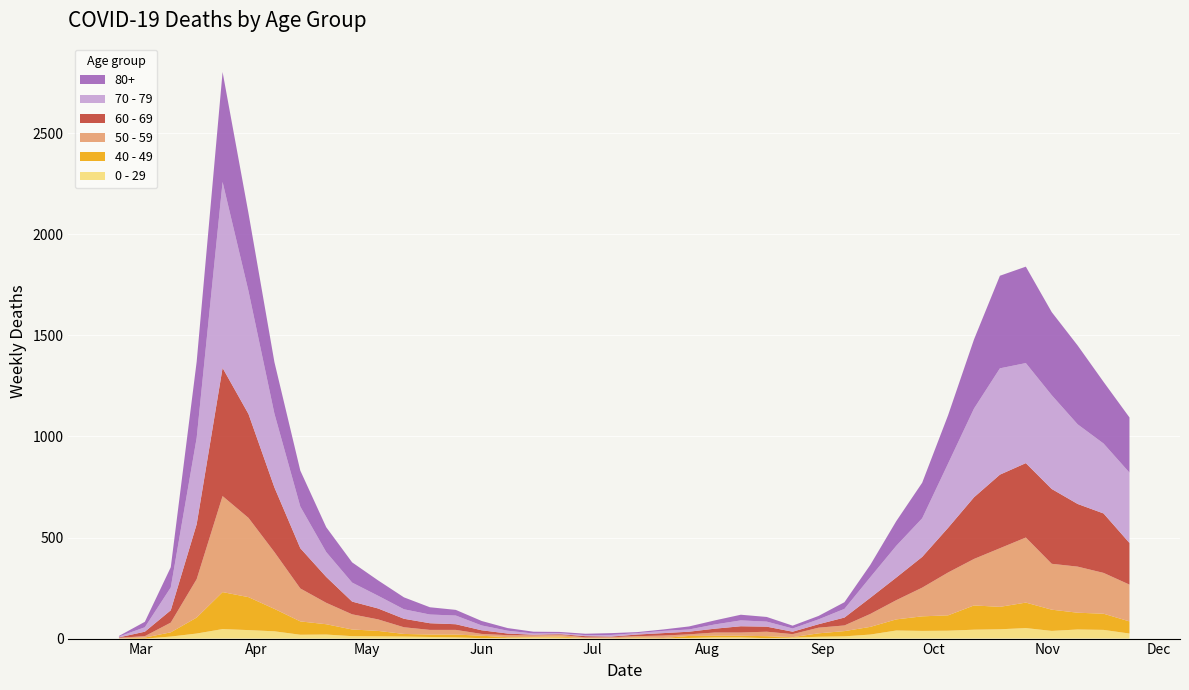

Reading left to right, what are all the values shown in this chart?

0 - 29: 2020-02-24=1	2020-03-02=0	2020-03-09=10	2020-03-16=25	2020-03-23=47	2020-03-30=42	2020-04-06=36	2020-04-13=19	2020-04-20=20	2020-04-27=12	2020-05-04=11	2020-05-11=10	2020-05-18=8	2020-05-25=6	2020-06-01=2	2020-06-08=4	2020-06-15=6	2020-06-22=5	2020-06-29=2	2020-07-06=1	2020-07-13=2	2020-07-20=1	2020-07-27=3	2020-08-03=6	2020-08-10=6	2020-08-17=2	2020-08-24=5	2020-08-31=9	2020-09-07=11	2020-09-14=20	2020-09-21=40	2020-09-28=38	2020-10-05=39	2020-10-12=44	2020-10-19=46	2020-10-26=52	2020-11-02=38	2020-11-09=45	2020-11-16=43	2020-11-23=25
40 - 49: 2020-02-24=0	2020-03-02=5	2020-03-09=21	2020-03-16=79	2020-03-23=183	2020-03-30=163	2020-04-06=111	2020-04-13=66	2020-04-20=51	2020-04-27=33	2020-05-04=27	2020-05-11=13	2020-05-18=12	2020-05-25=14	2020-06-01=12	2020-06-08=3	2020-06-15=2	2020-06-22=5	2020-06-29=1	2020-07-06=1	2020-07-13=4	2020-07-20=2	2020-07-27=10	2020-08-03=8	2020-08-10=8	2020-08-17=10	2020-08-24=2	2020-08-31=17	2020-09-07=26	2020-09-14=38	2020-09-21=55	2020-09-28=72	2020-10-05=76	2020-10-12=120	2020-10-19=111	2020-10-26=126	2020-11-02=105	2020-11-09=83	2020-11-16=80	2020-11-23=60
50 - 59: 2020-02-24=3	2020-03-02=7	2020-03-09=48	2020-03-16=190	2020-03-23=475	2020-03-30=392	2020-04-06=281	2020-04-13=163	2020-04-20=106	2020-04-27=75	2020-05-04=57	2020-05-11=33	2020-05-18=23	2020-05-25=23	2020-06-01=9	2020-06-08=10	2020-06-15=8	2020-06-22=9	2020-06-29=3	2020-07-06=5	2020-07-13=6	2020-07-20=12	2020-07-27=8	2020-08-03=16	2020-08-10=16	2020-08-17=22	2020-08-24=15	2020-08-31=28	2020-09-07=28	2020-09-14=64	2020-09-21=95	2020-09-28=142	2020-10-05=212	2020-10-12=230	2020-10-19=290	2020-10-26=322	2020-11-02=227	2020-11-09=228	2020-11-16=202	2020-11-23=182
60 - 69: 2020-02-24=2	2020-03-02=22	2020-03-09=61	2020-03-16=272	2020-03-23=634	2020-03-30=514	2020-04-06=320	2020-04-13=199	2020-04-20=128	2020-04-27=63	2020-05-04=54	2020-05-11=42	2020-05-18=33	2020-05-25=28	2020-06-01=18	2020-06-08=8	2020-06-15=3	2020-06-22=3	2020-06-29=6	2020-07-06=3	2020-07-13=8	2020-07-20=12	2020-07-27=13	2020-08-03=19	2020-08-10=31	2020-08-17=25	2020-08-24=12	2020-08-31=17	2020-09-07=39	2020-09-14=80	2020-09-21=112	2020-09-28=152	2020-10-05=221	2020-10-12=305	2020-10-19=364	2020-10-26=368	2020-11-02=370	2020-11-09=310	2020-11-16=294	2020-11-23=206
70 - 79: 2020-02-24=4	2020-03-02=22	2020-03-09=113	2020-03-16=427	2020-03-23=920	2020-03-30=608	2020-04-06=365	2020-04-13=206	2020-04-20=123	2020-04-27=94	2020-05-04=63	2020-05-11=47	2020-05-18=43	2020-05-25=43	2020-06-01=24	2020-06-08=14	2020-06-15=6	2020-06-22=5	2020-06-29=5	2020-07-06=8	2020-07-13=7	2020-07-20=11	2020-07-27=11	2020-08-03=21	2020-08-10=29	2020-08-17=25	2020-08-24=16	2020-08-31=24	2020-09-07=43	2020-09-14=102	2020-09-21=157	2020-09-28=191	2020-10-05=318	2020-10-12=439	2020-10-19=526	2020-10-26=495	2020-11-02=464	2020-11-09=394	2020-11-16=346	2020-11-23=348
80+: 2020-02-24=3	2020-03-02=27	2020-03-09=100	2020-03-16=377	2020-03-23=544	2020-03-30=385	2020-04-06=255	2020-04-13=178	2020-04-20=123	2020-04-27=100	2020-05-04=76	2020-05-11=59	2020-05-18=36	2020-05-25=28	2020-06-01=22	2020-06-08=13	2020-06-15=9	2020-06-22=6	2020-06-29=7	2020-07-06=9	2020-07-13=5	2020-07-20=7	2020-07-27=15	2020-08-03=20	2020-08-10=28	2020-08-17=23	2020-08-24=14	2020-08-31=17	2020-09-07=33	2020-09-14=61	2020-09-21=122	2020-09-28=176	2020-10-05=239	2020-10-12=342	2020-10-19=458	2020-10-26=477	2020-11-02=411	2020-11-09=390	2020-11-16=305	2020-11-23=273